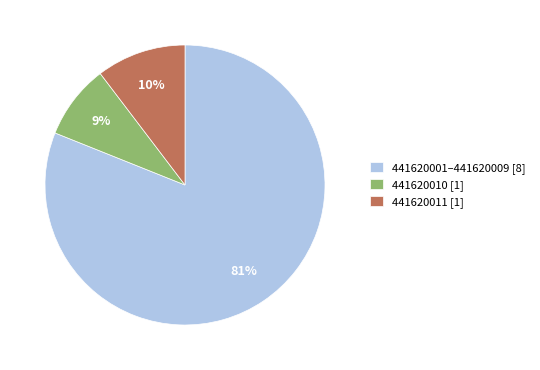

To the nearest percent, what portion does 441620001–441620009 [8] represent?

81%